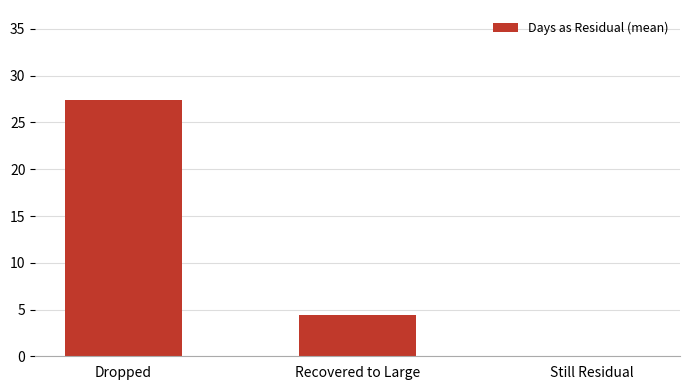

What value does the data have at Recovered to Large?

4.4